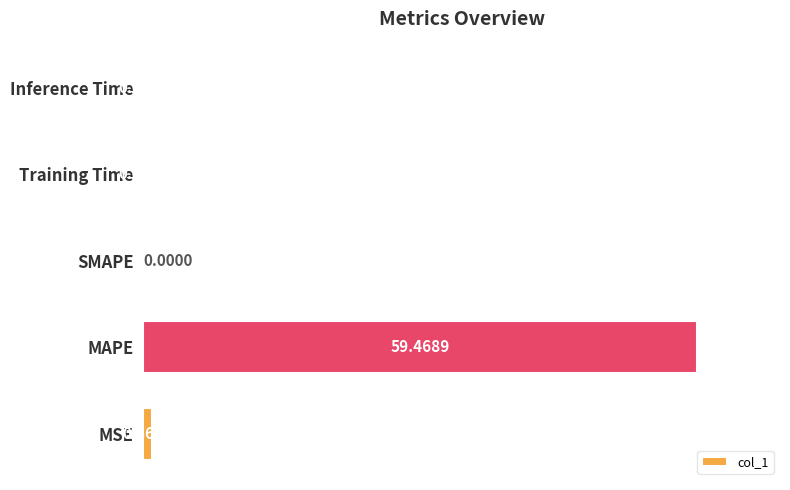

Which category has the highest value across all series?

MAPE